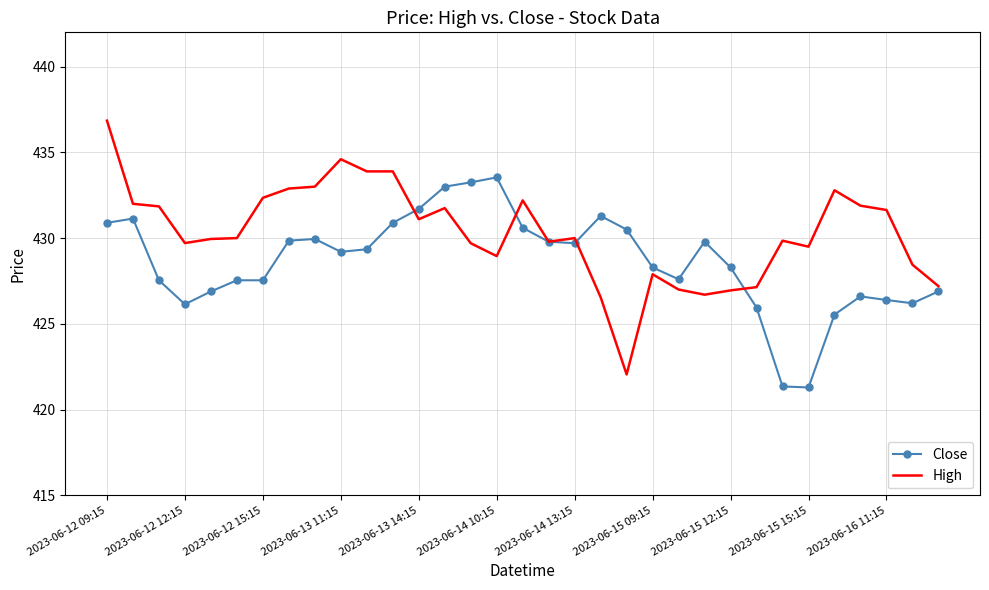

After their last crossing, which series has the higher values: High or Close?

High